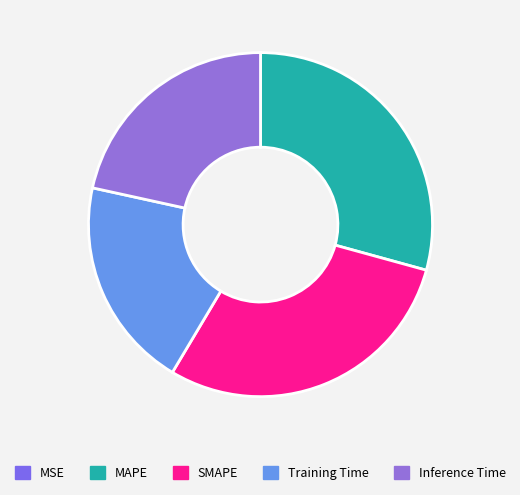

Which has a higher value, Inference Time or MAPE?

MAPE